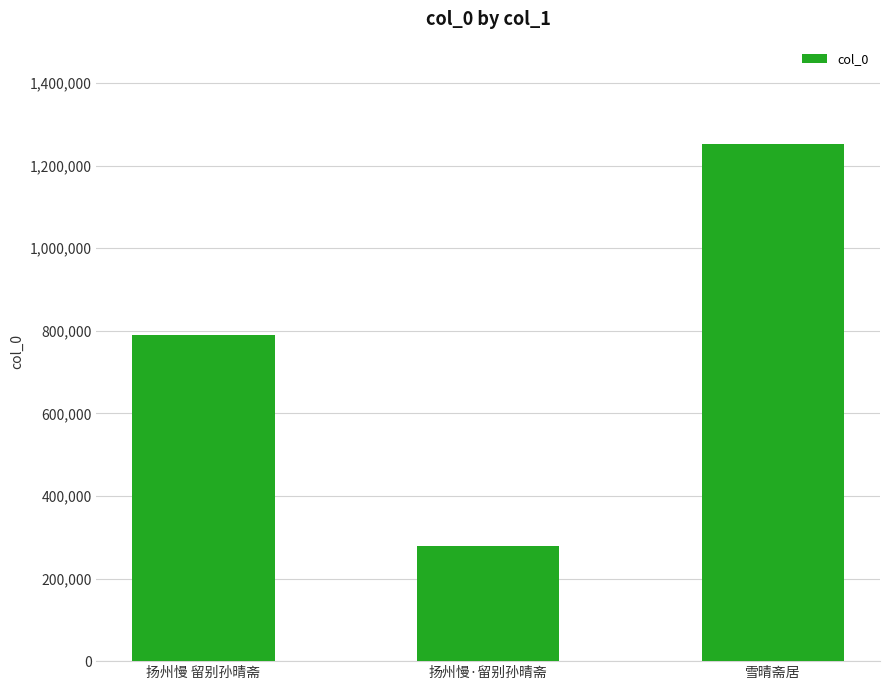

What is the change in value from 扬州慢 留别孙晴斋 to 雪晴斋居?

+462476